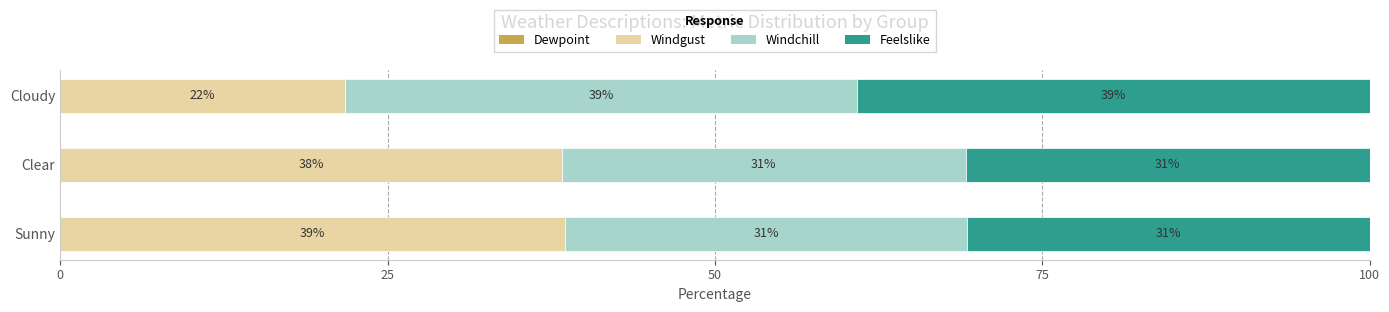

List the labels in order of Windgust value, smallest first.

Cloudy, Clear, Sunny